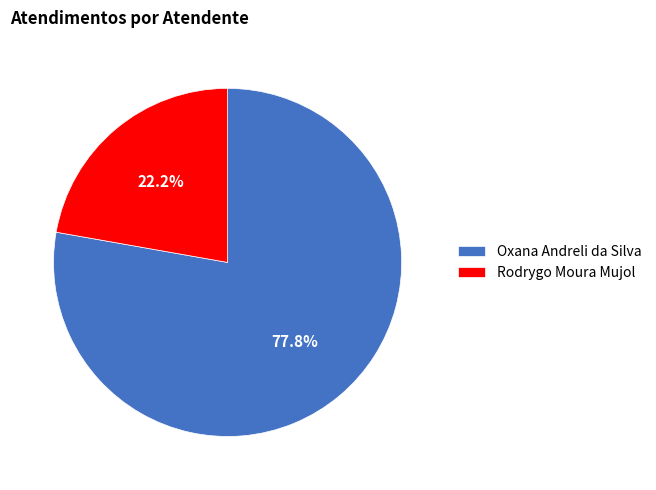

Is it true that Oxana Andreli da Silva is 64% of the pie?

False